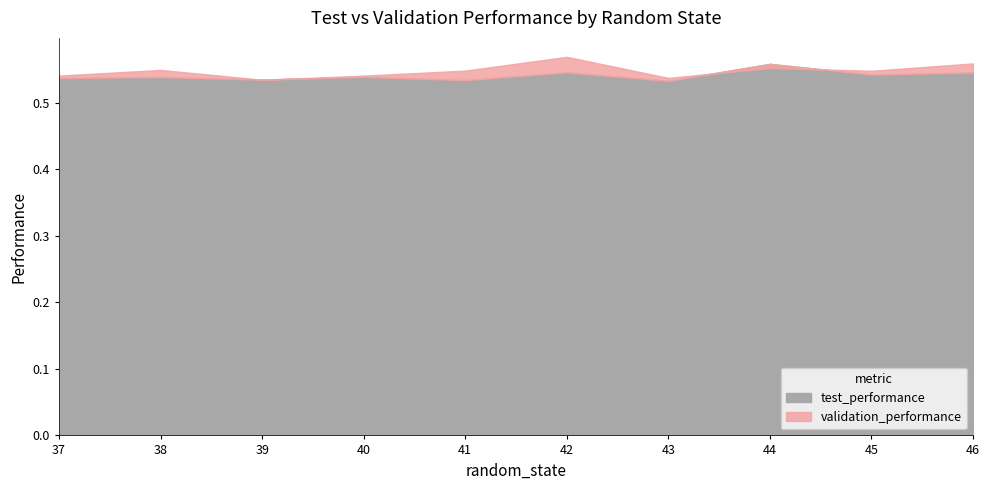

Between which two adjacent categories do validation_performance and test_performance first intersect?

38 and 39